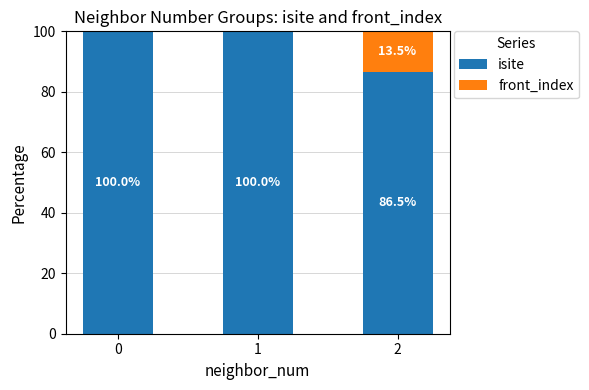

What is the total value across all series at 1?

100.0